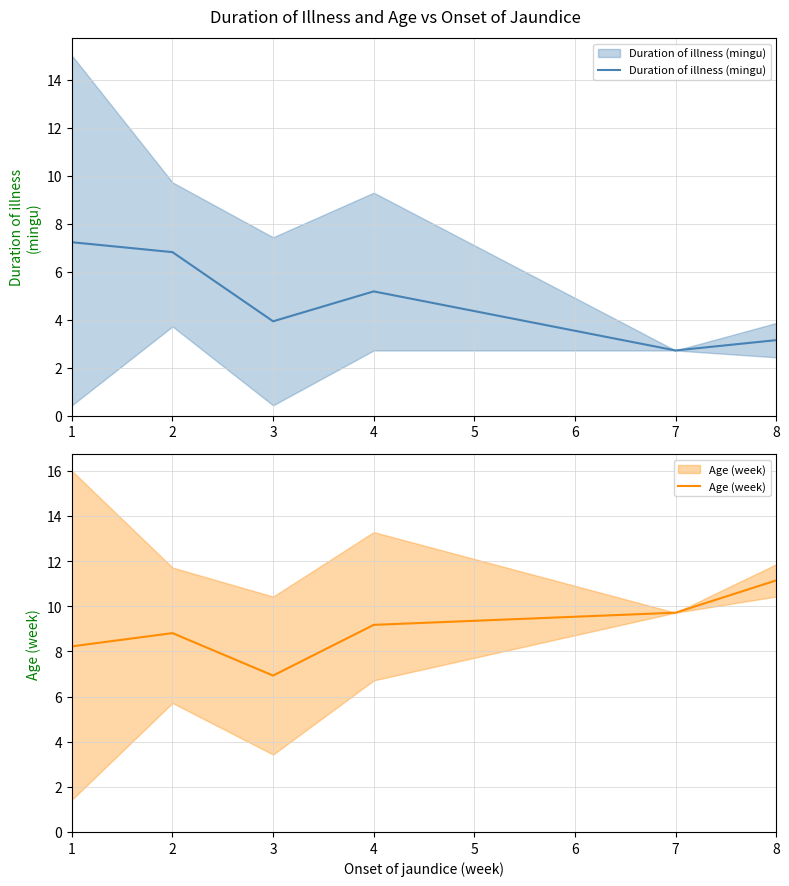

True or false: Age (week) and Duration of illness (mingu) intersect in this chart.

False